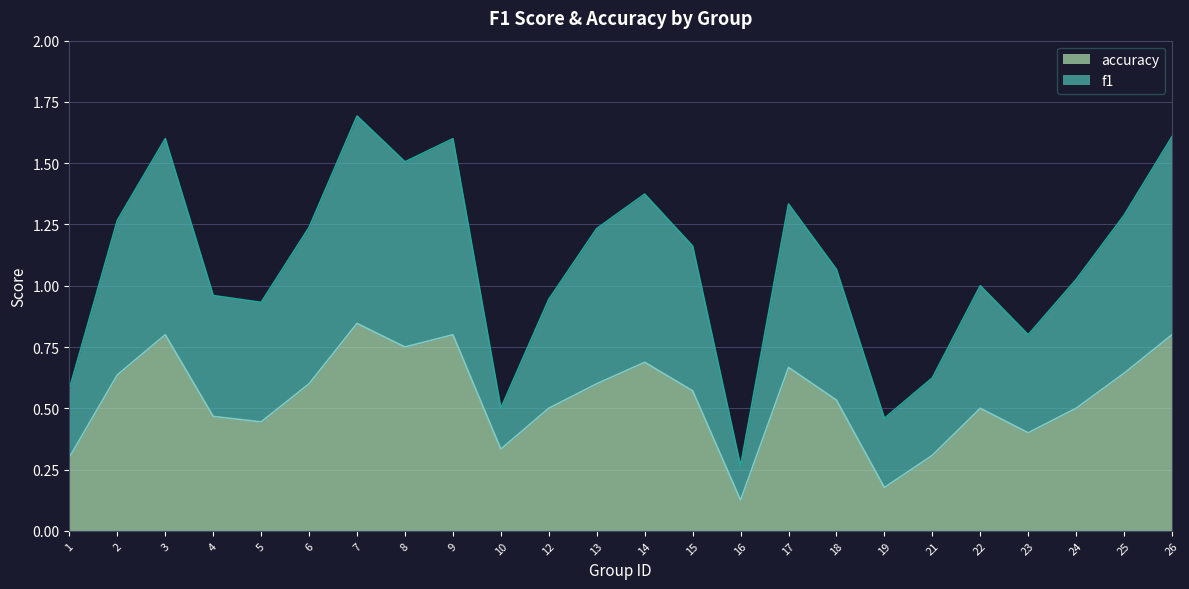

What are all the series names shown in the legend?

accuracy, f1